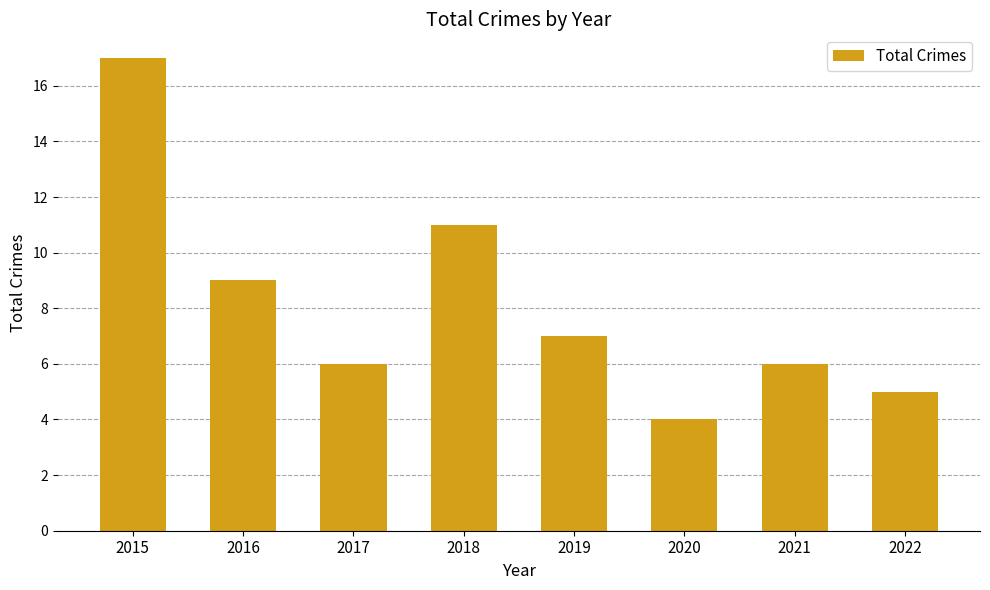

The chart shows a value of 6 at 2020. True or false?

False